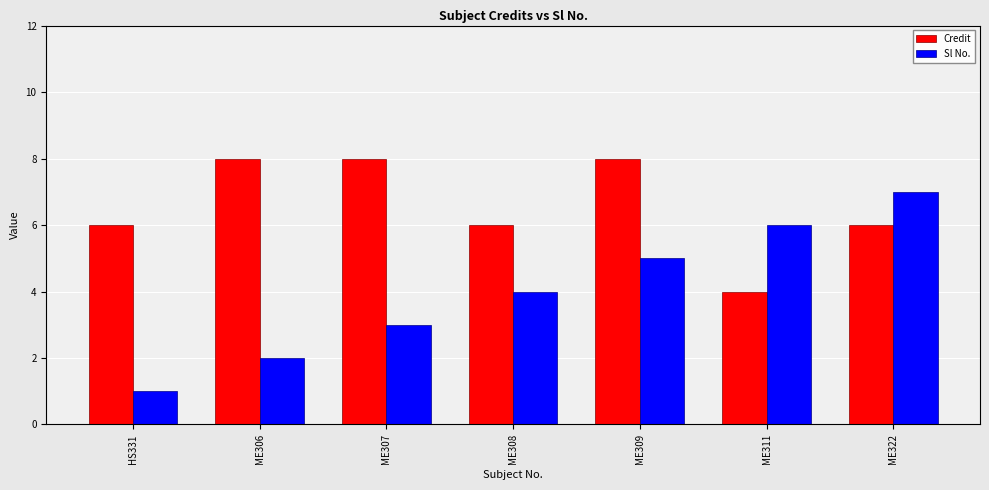

What is the sum of the Sl No. values at HS331 and ME309?

6